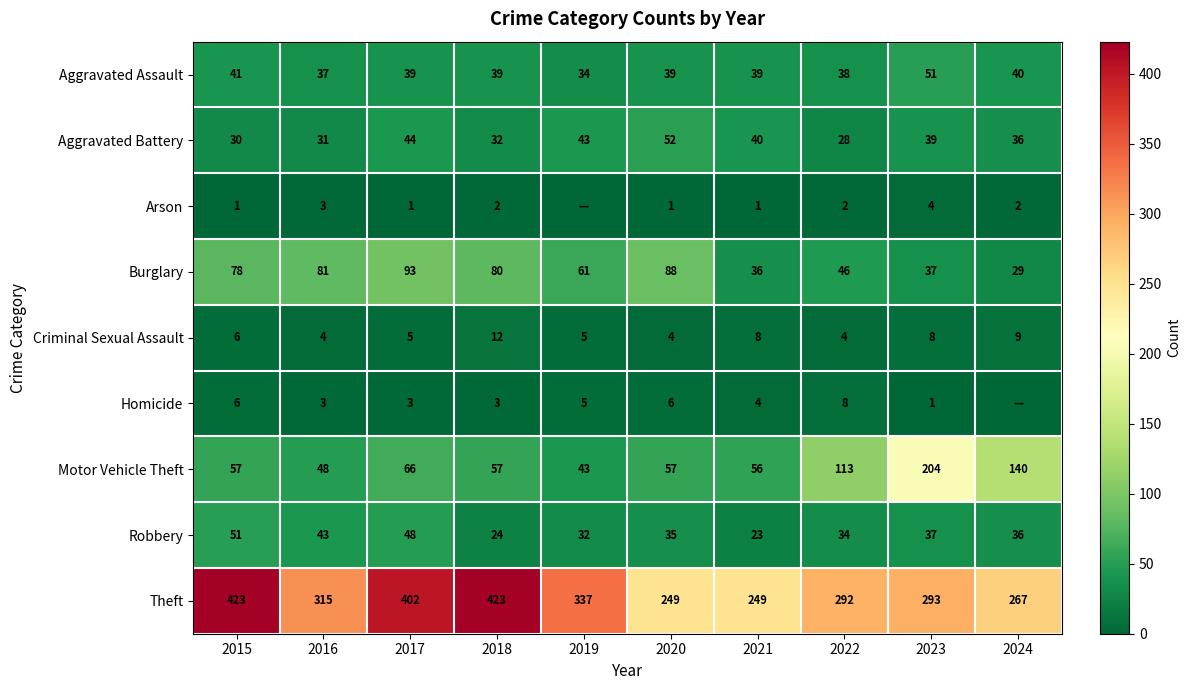

What is the sum of all Criminal Sexual Assault values?

65